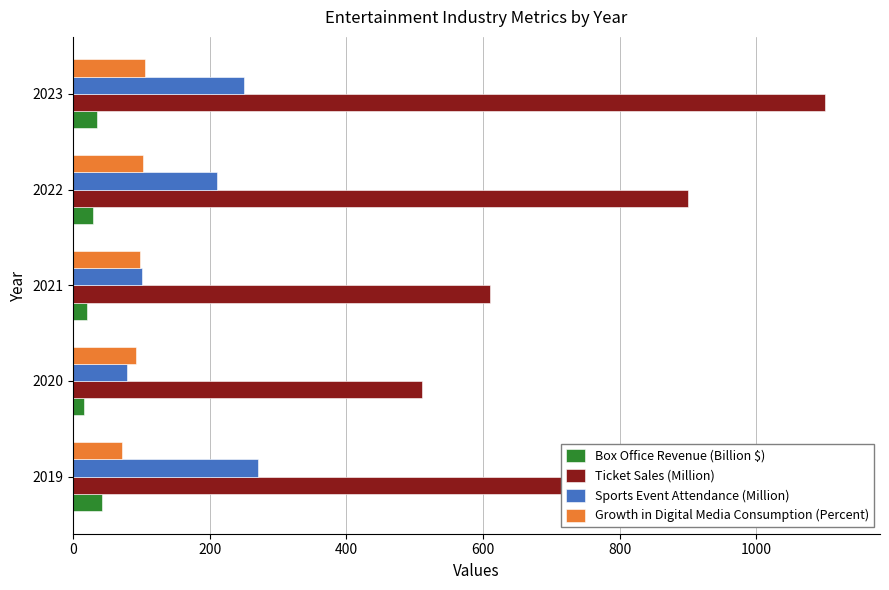

What are all the series names shown in the legend?

Box Office Revenue (Billion $), Ticket Sales (Million), Sports Event Attendance (Million), Growth in Digital Media Consumption (Percent)